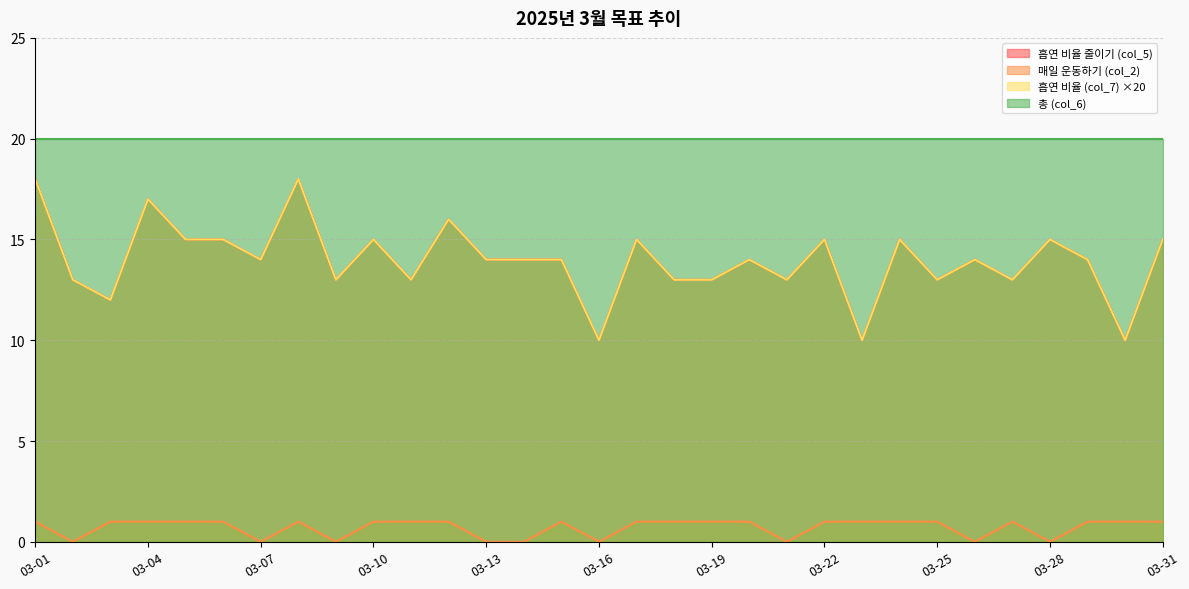

Which series has the largest total across all categories?

흡연 비율 줄이기 (col_5)